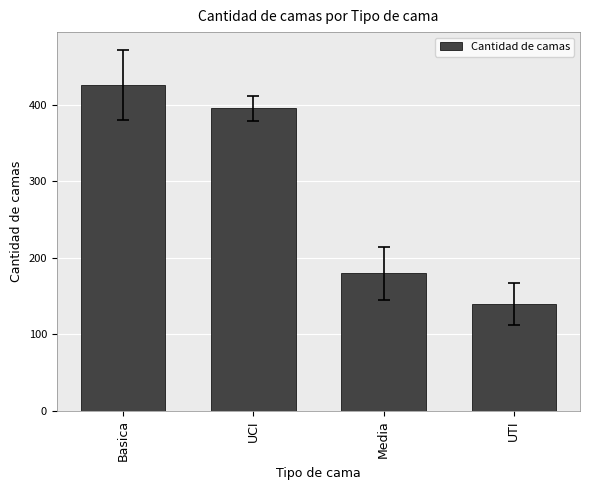

What is the ratio of the value at Basica to the value at UTI?

3.1